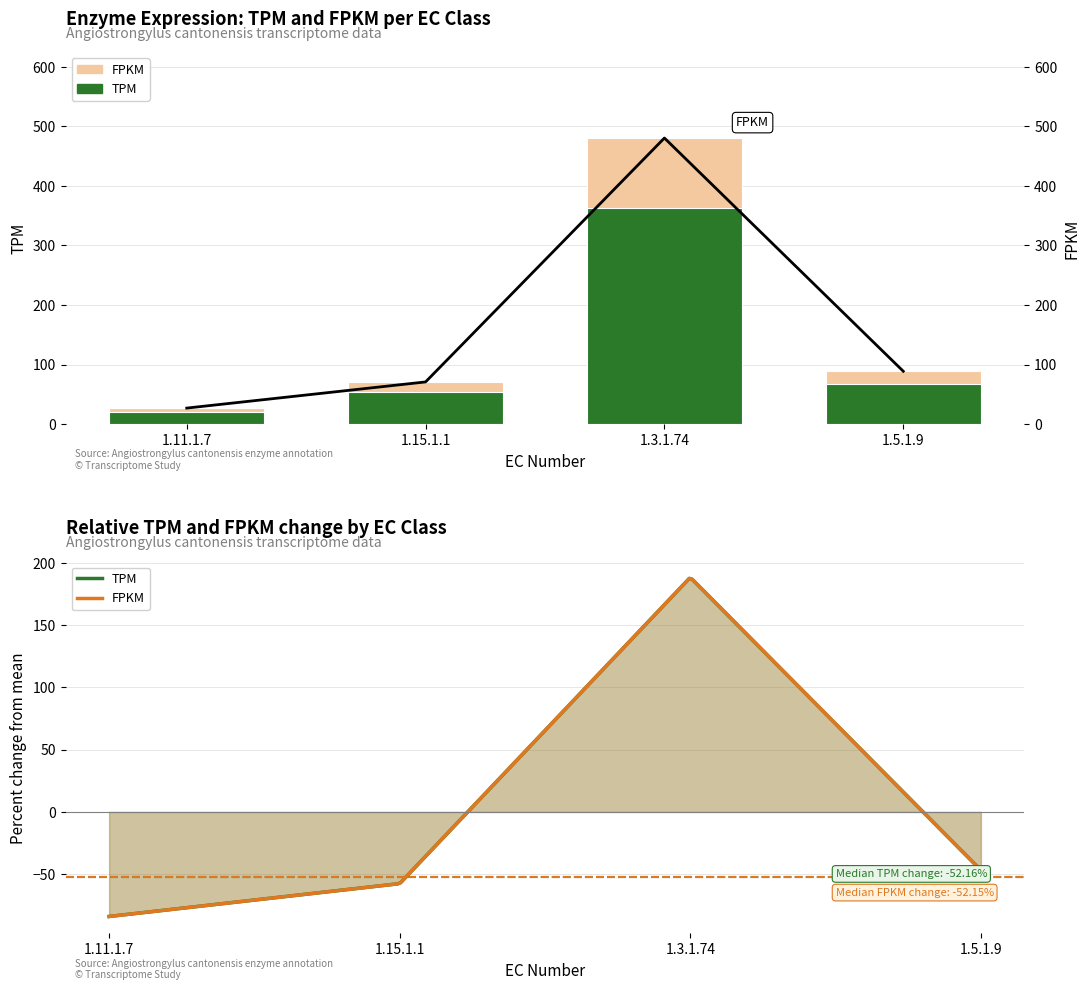

The FPKM series shows 6.9 at 1.11.1.7. True or false?

False